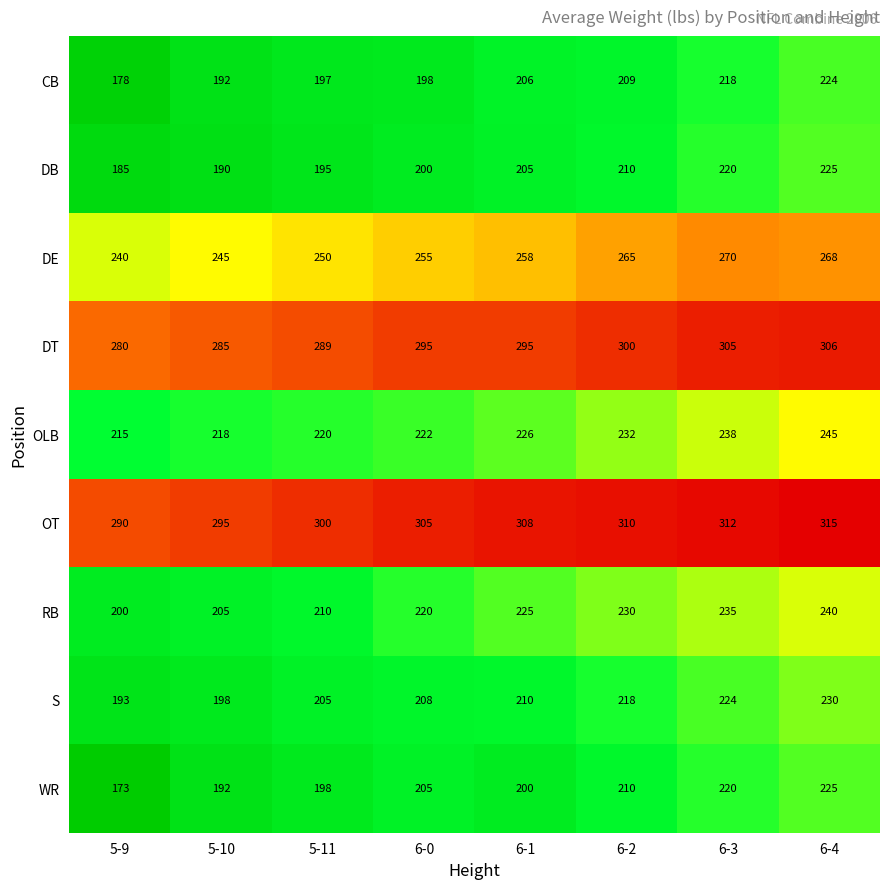

What is the difference between the highest and lowest values at 6-2?

101